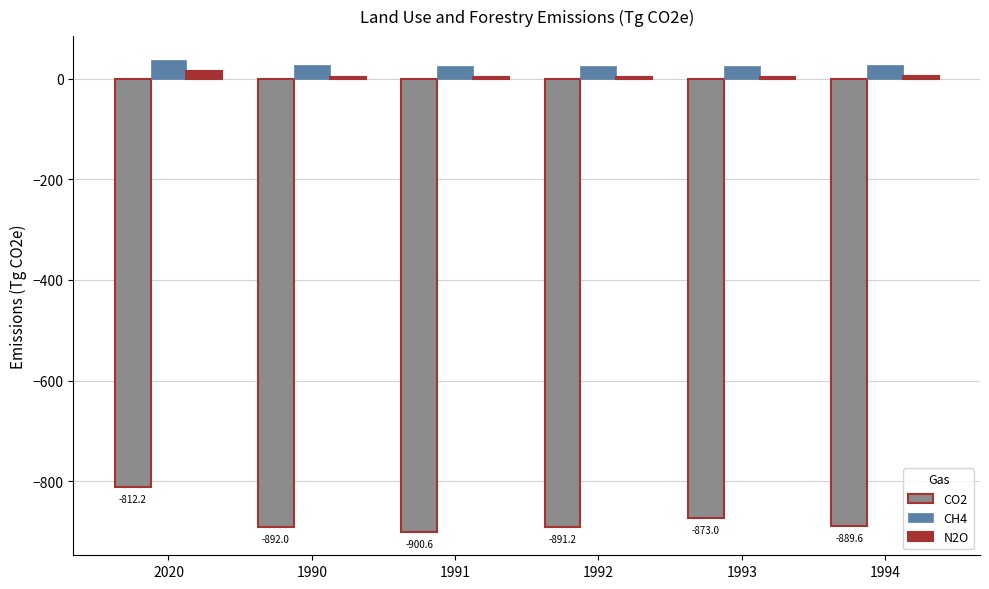

What is the difference between the highest and lowest values at 1993?

898.3